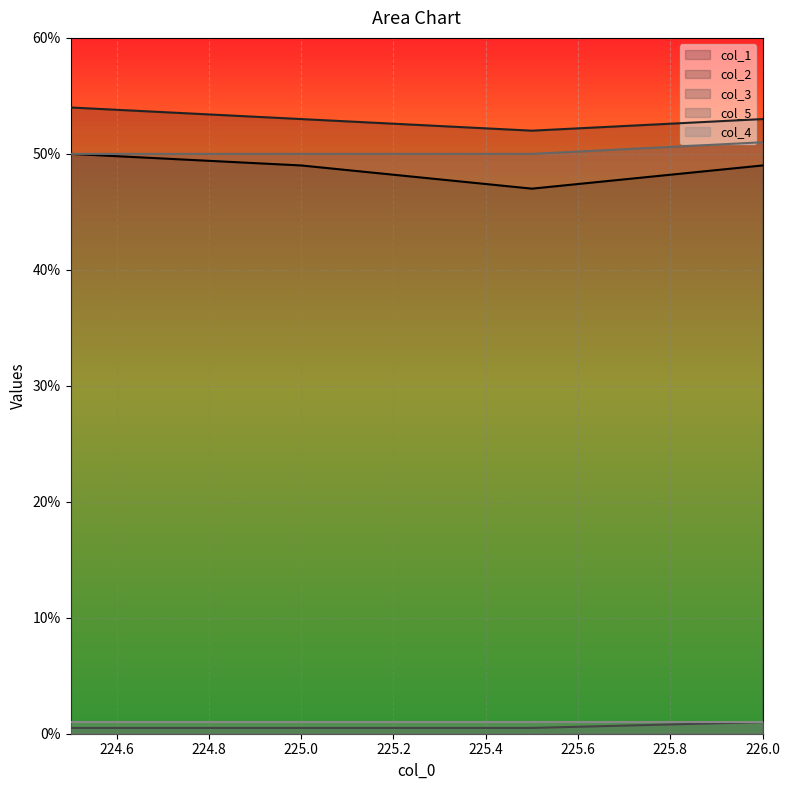

Which series has the widest spread of values?

col_1